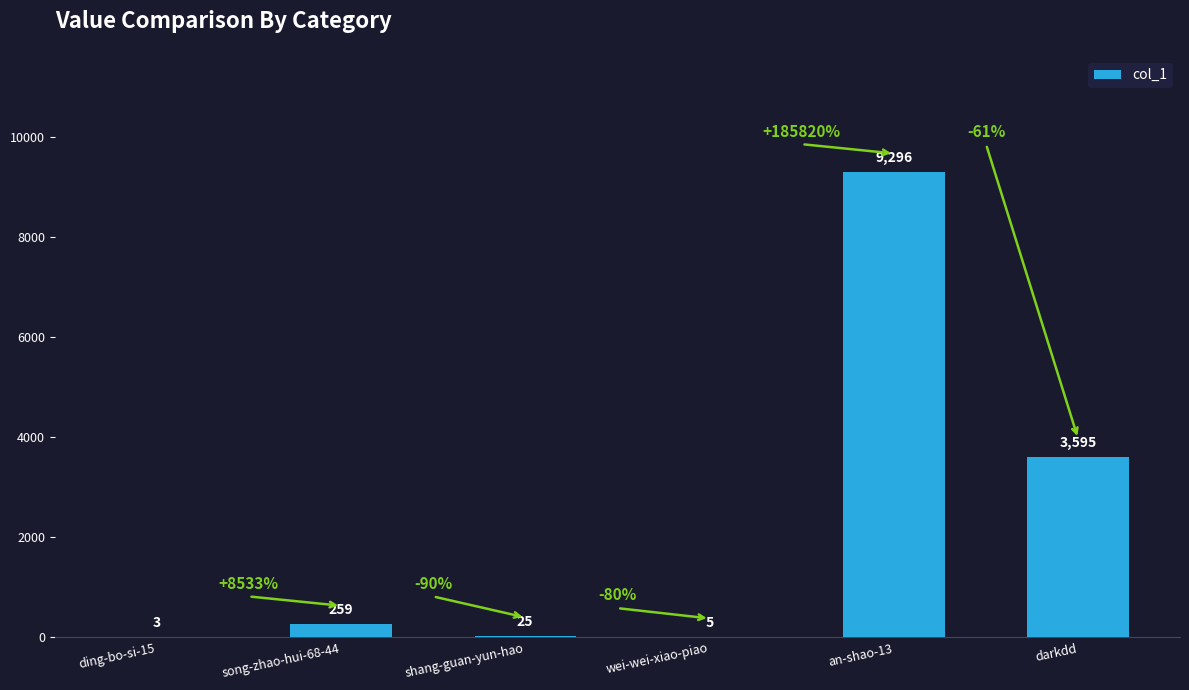

Reading right to left, extract all data points from this chart.

3595	9296	5	25	259	3